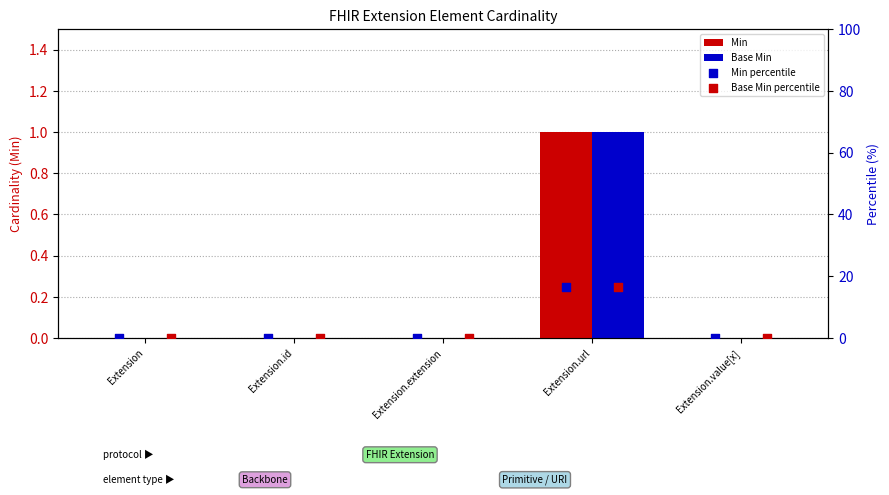

Which series has the largest Y range (max minus min)?

Min percentile